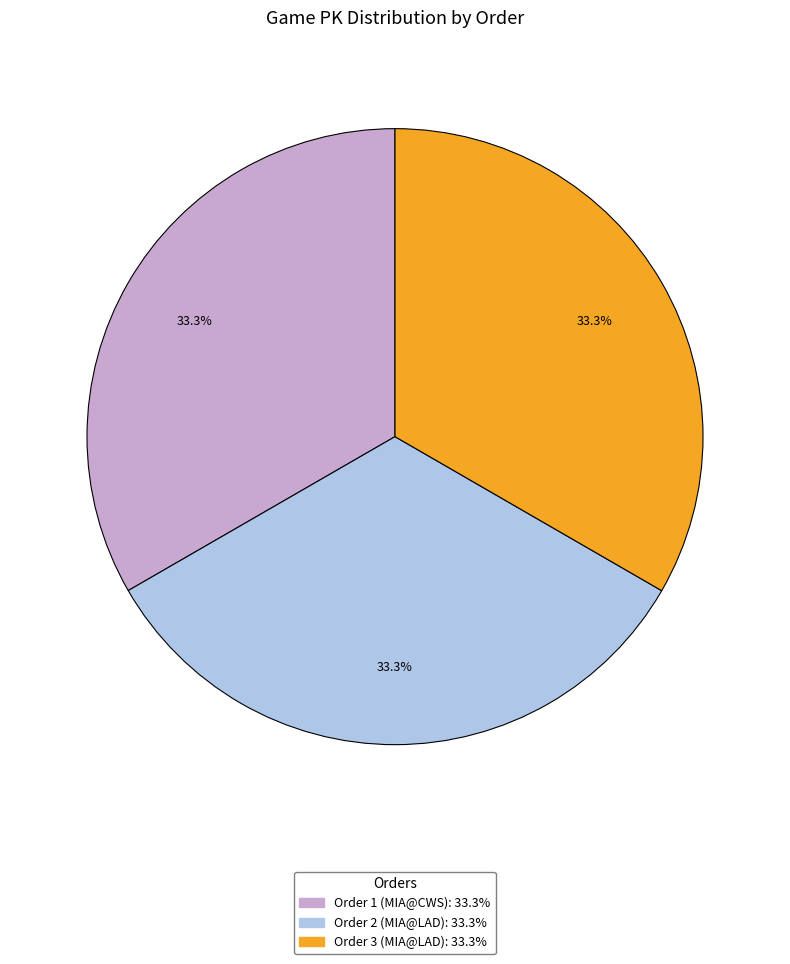

Is there any slice that represents more than half of the pie?

No